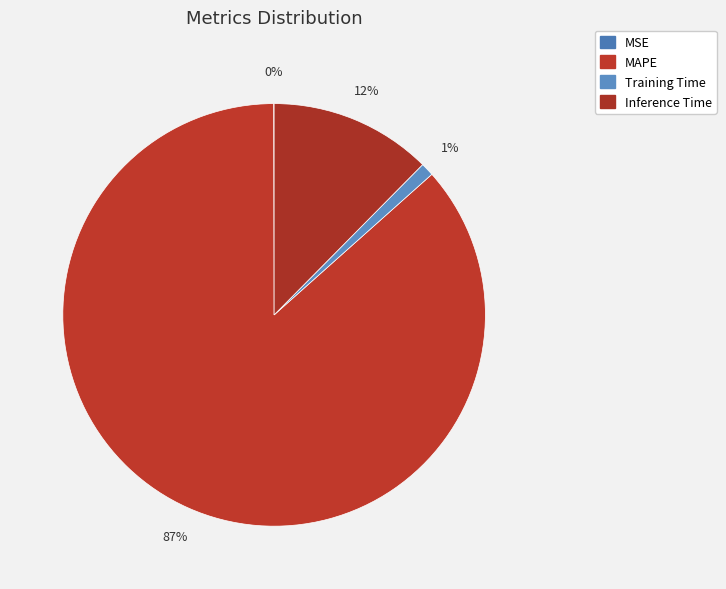

What is the majority slice?

MAPE